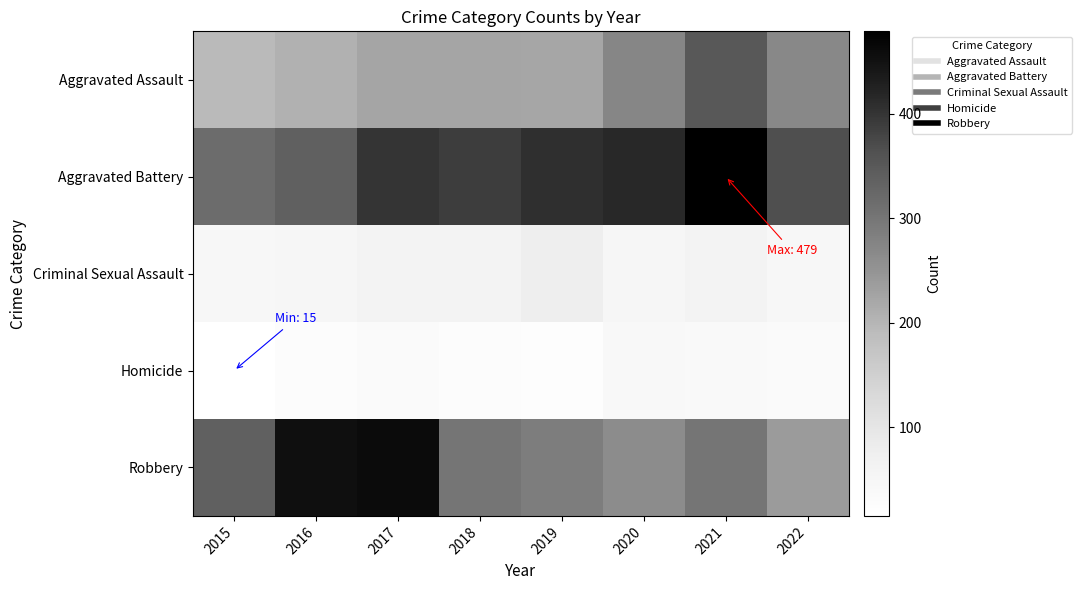

What is the total value across all series at 2017?

1178